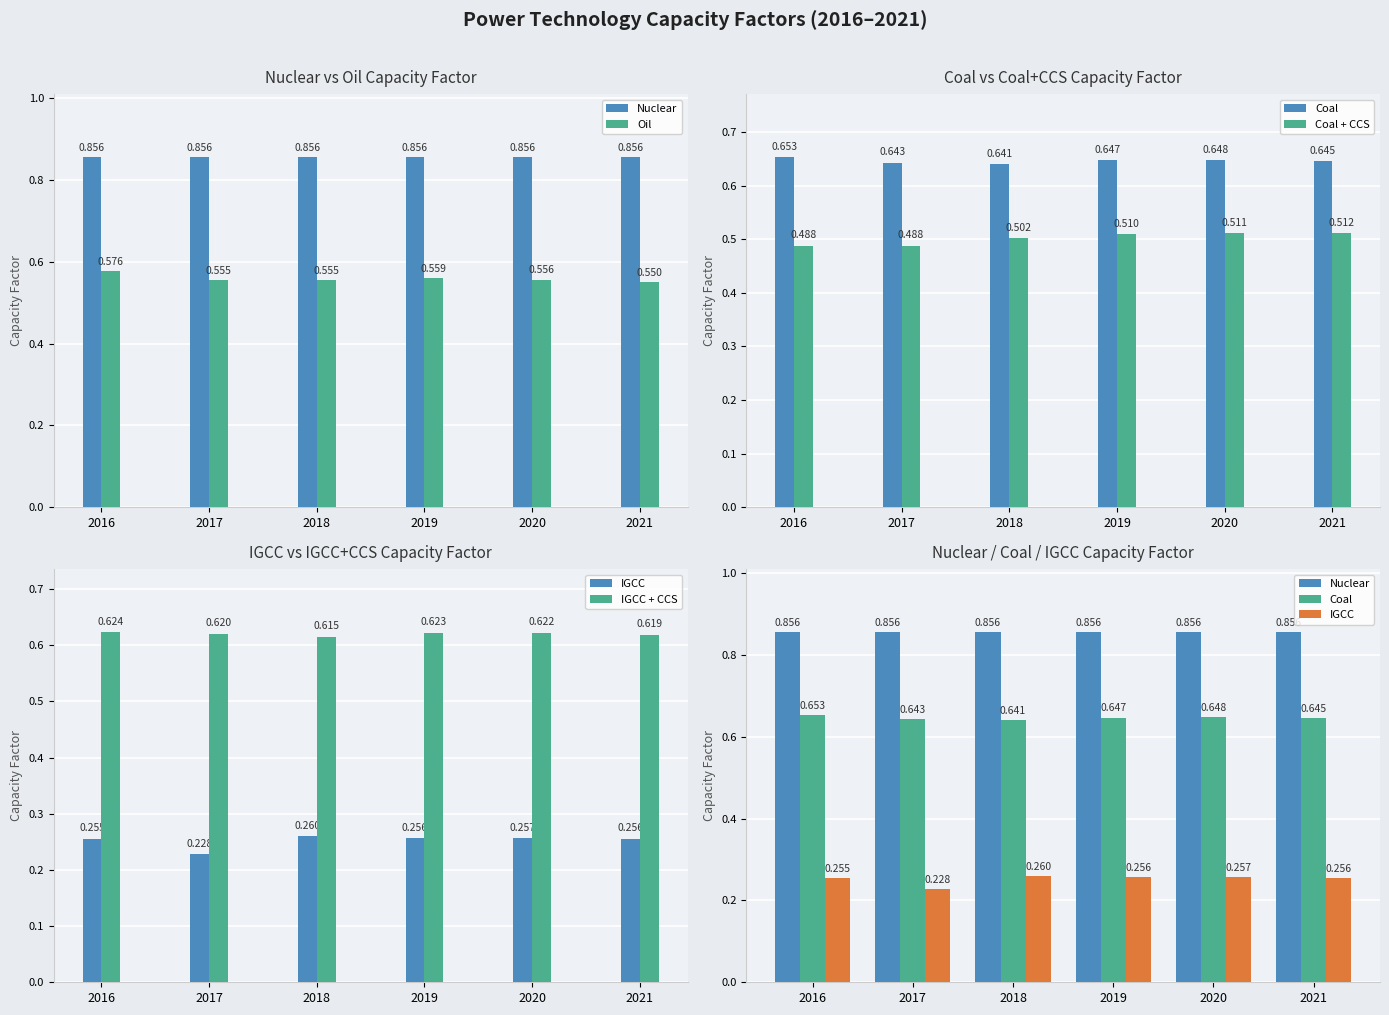

At how many categories does at least one series exceed 0?

6